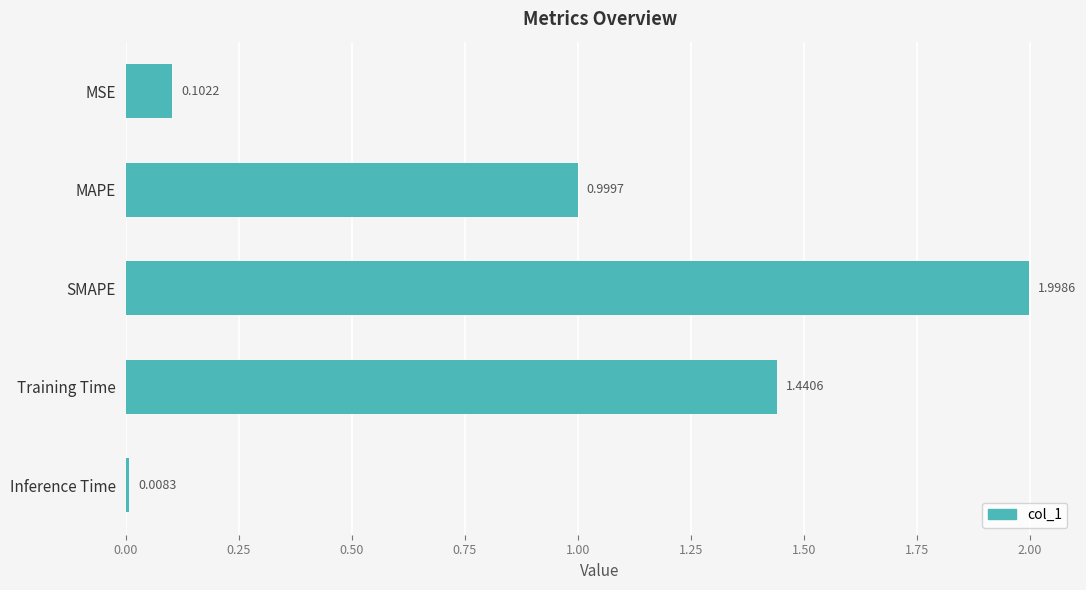

How many distinct data groups are displayed?

1